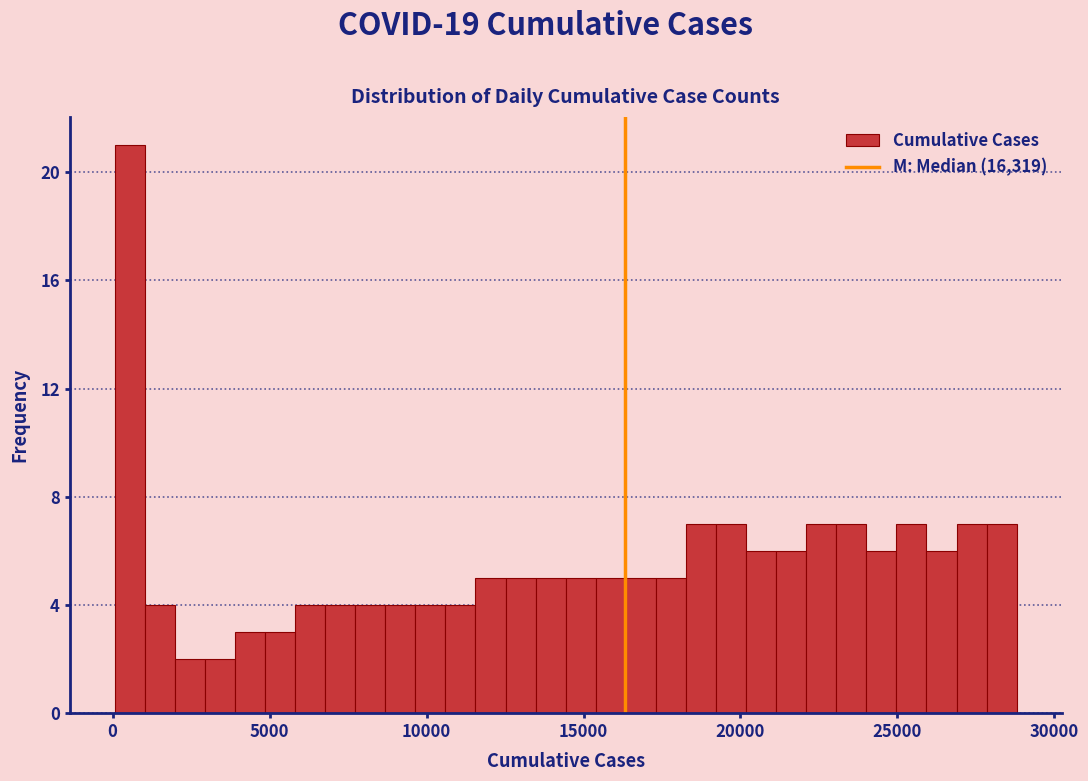

Read against the x-axis, roughly where is the centre of the tallest bar?

500